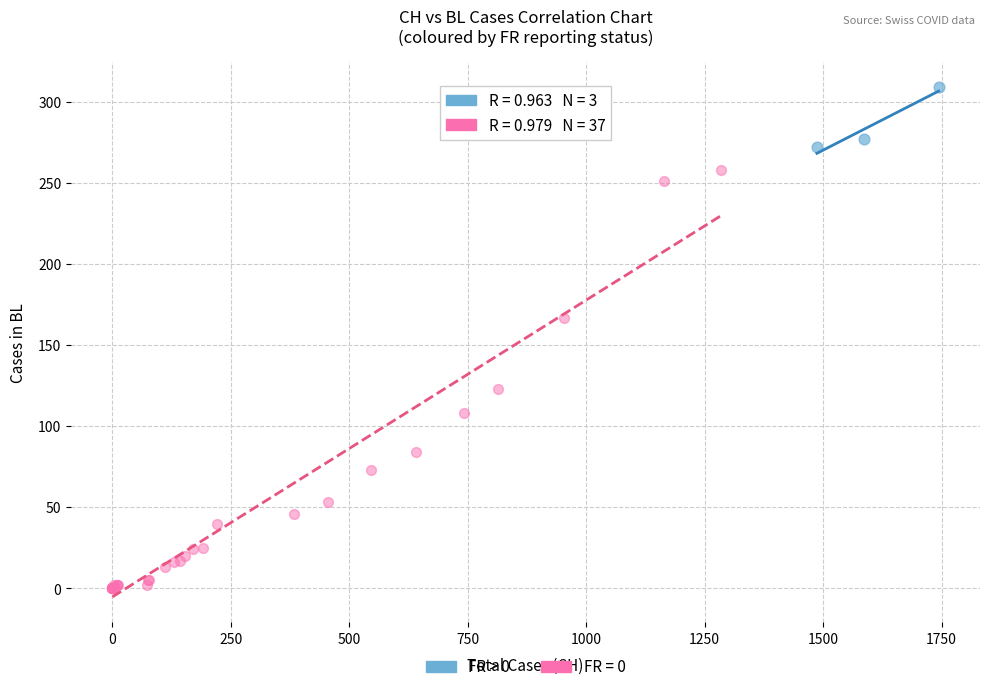

Which series reaches the minimum Y coordinate?

FR = 0